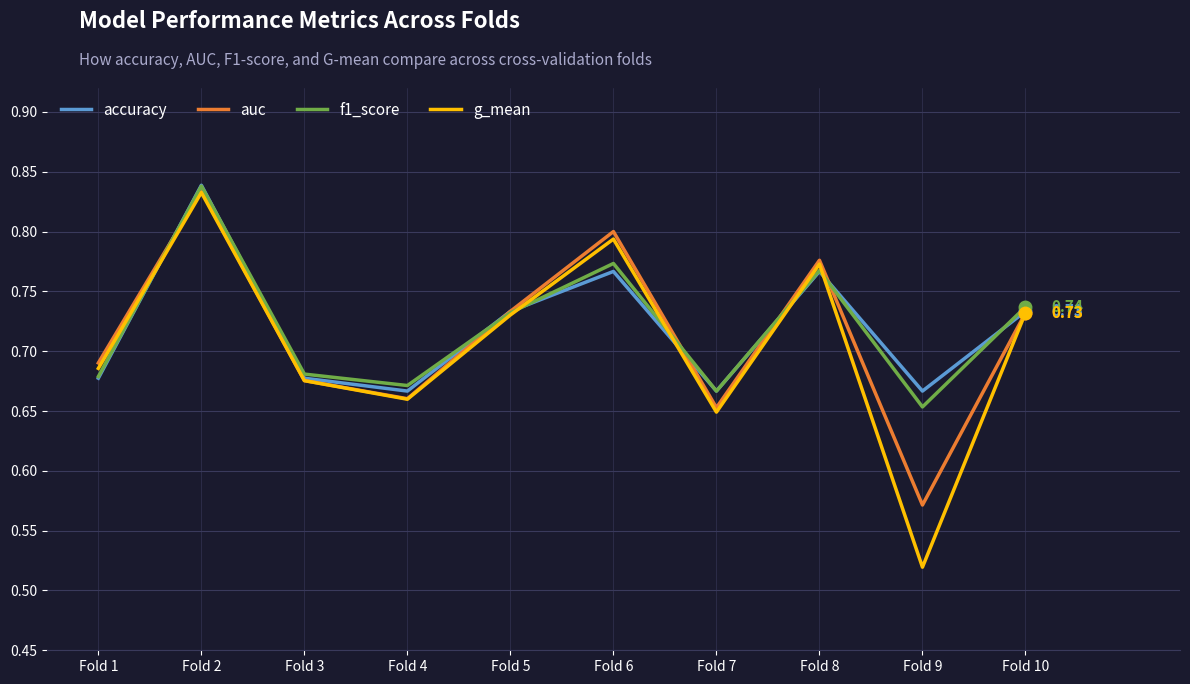

Which series changed the most between Fold 2 and Fold 9?

g_mean